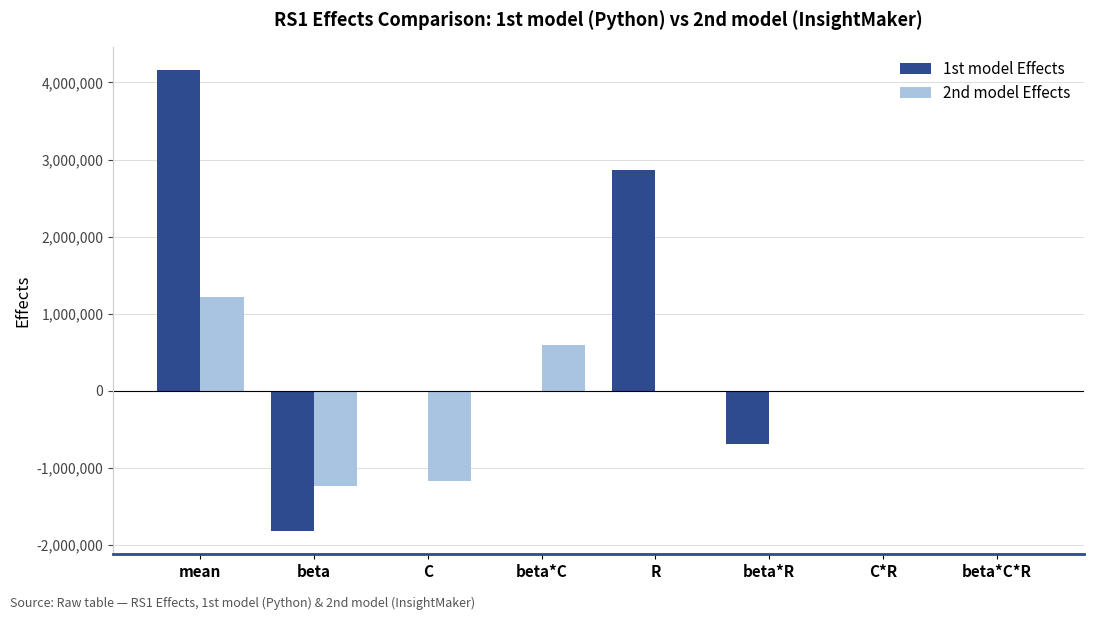

What is the total value across all series at beta*C?

596799